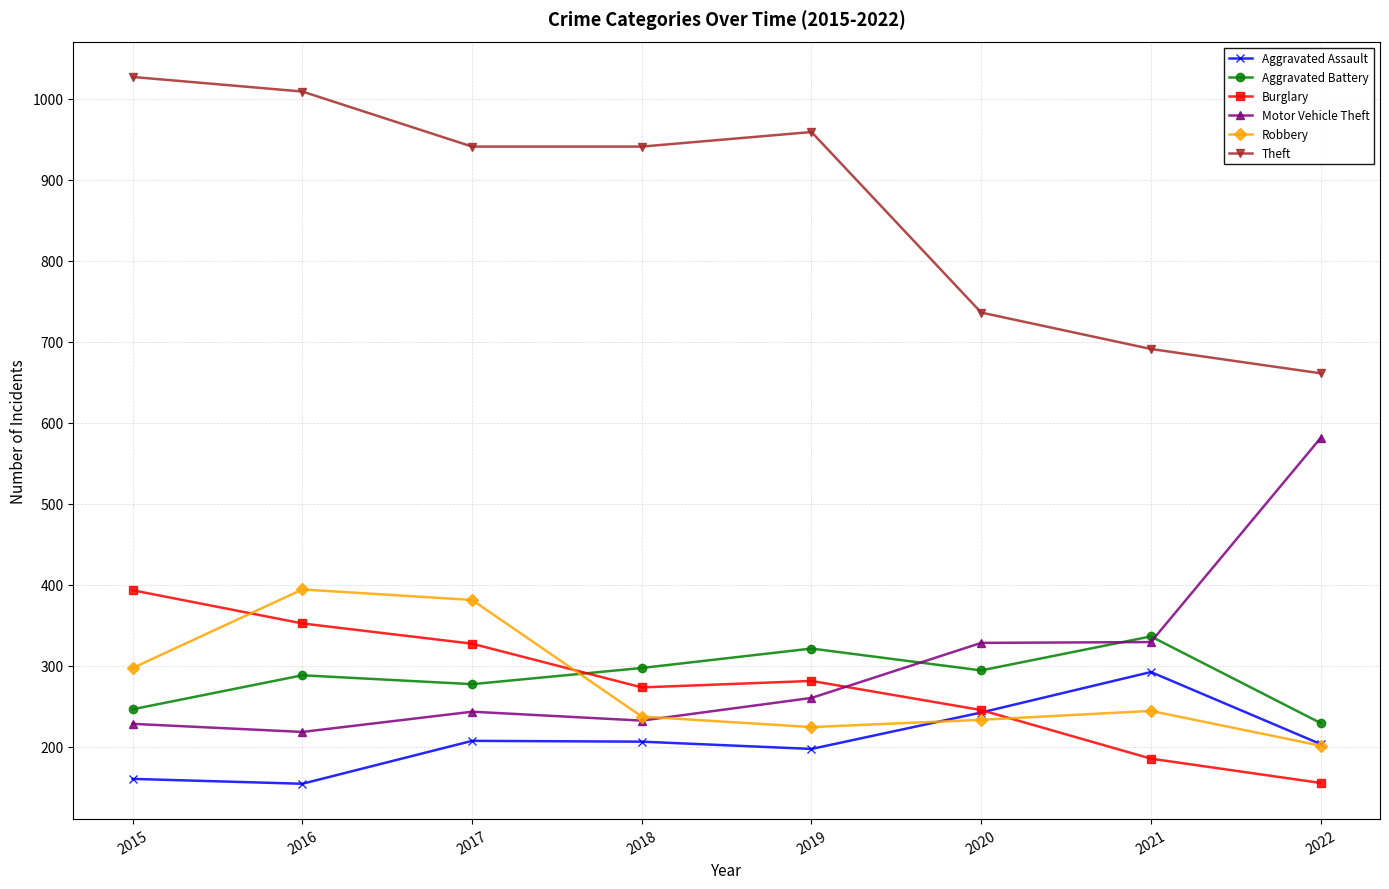

What is the sum of all Motor Vehicle Theft values?

2419